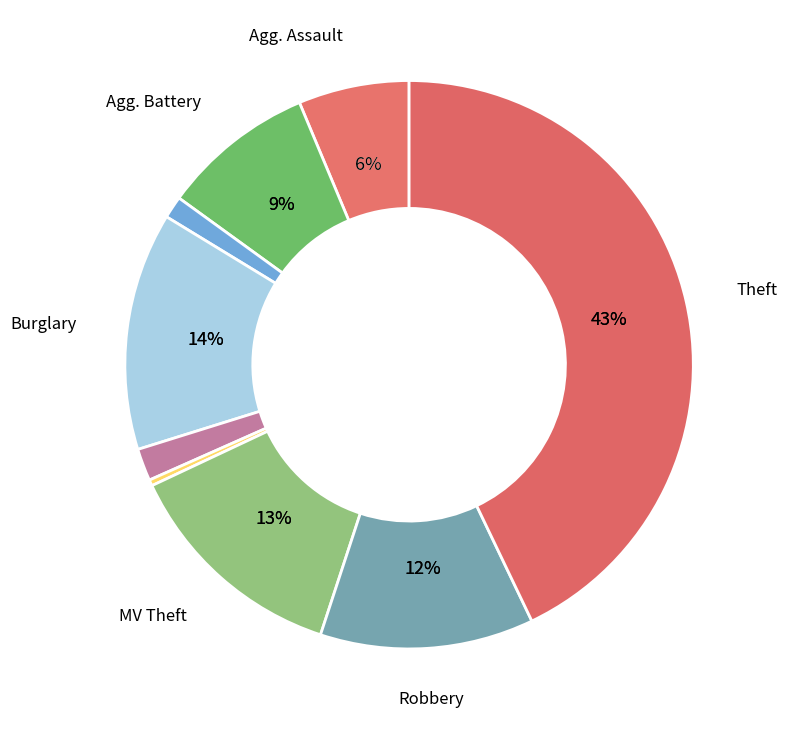

True or false: Burglary accounts for 14% of the total.

True